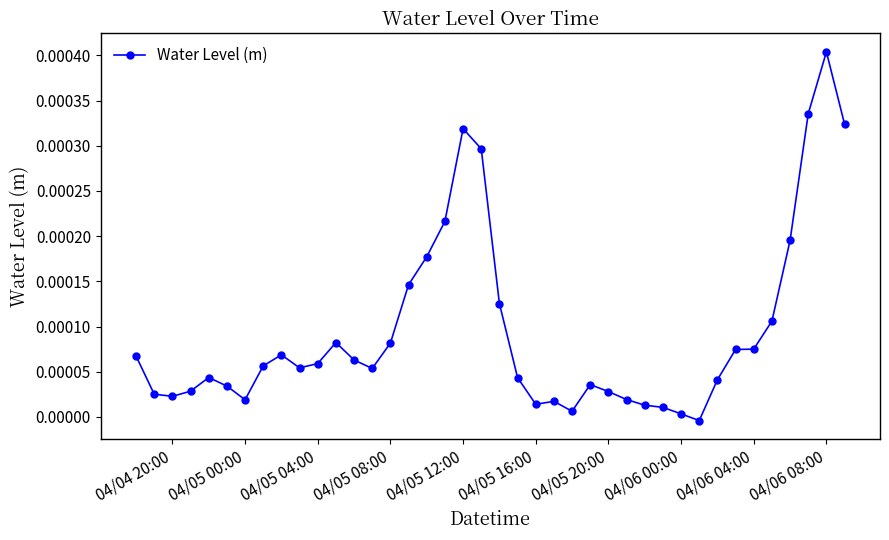

Does the chart display data point markers on the line(s)?

Yes